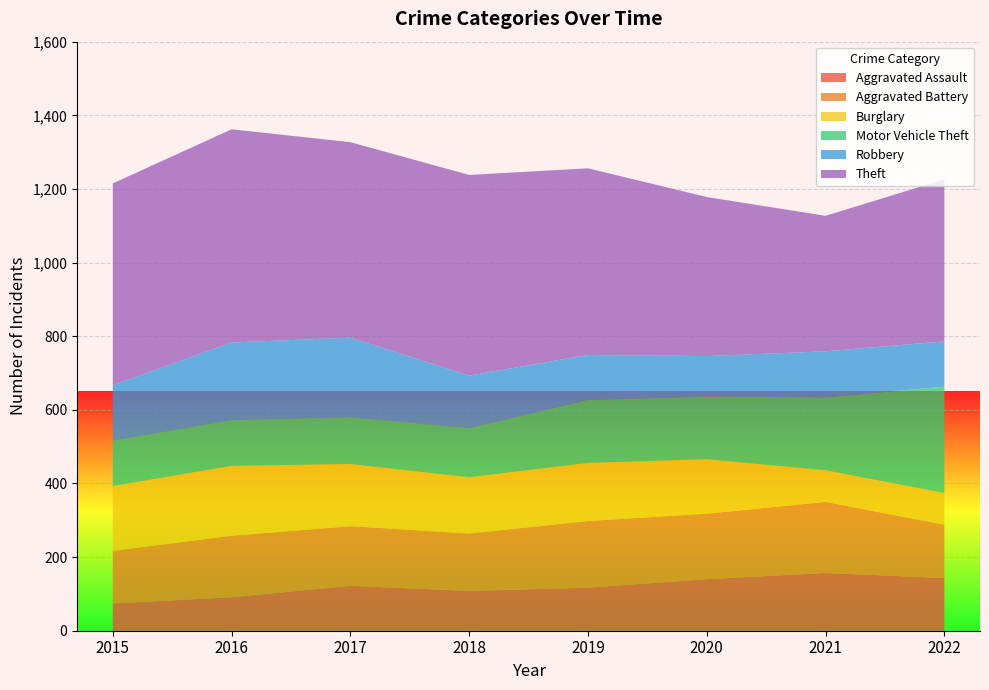

Reading left to right, transcribe all the data shown in this chart.

Aggravated Assault: 74	91	122	108	117	140	157	143
Aggravated Battery: 143	167	162	156	181	178	193	145
Burglary: 176	190	169	153	158	148	86	86
Motor Vehicle Theft: 123	124	127	133	171	170	198	289
Robbery: 151	211	216	143	122	110	125	123
Theft: 548	579	531	545	507	432	368	440